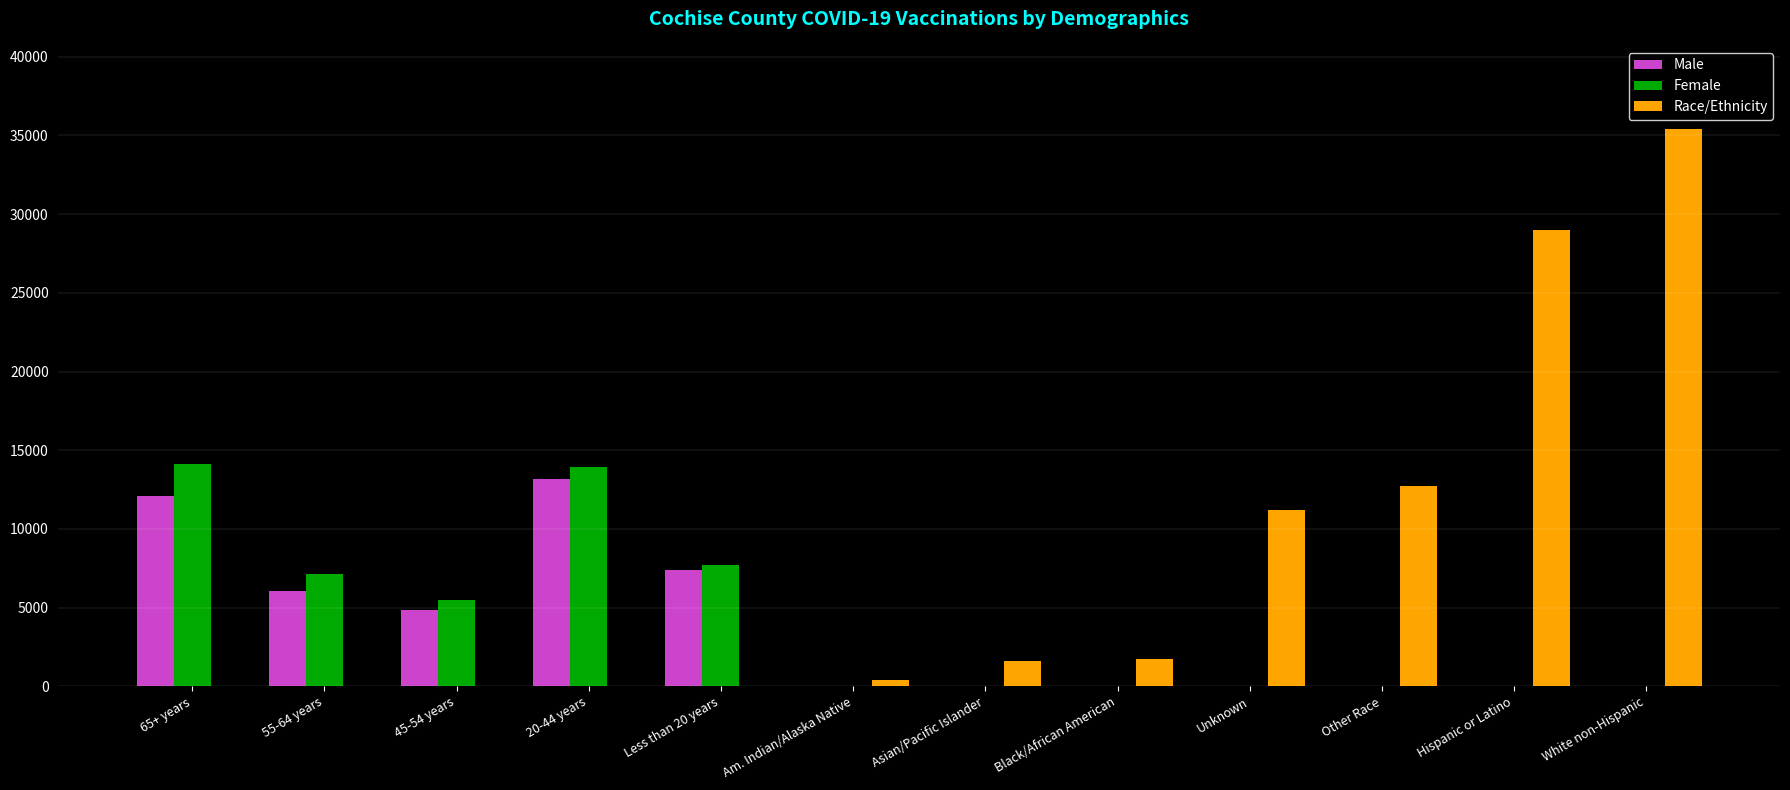

What is the approximate value of Race/Ethnicity at Other Race?

12736